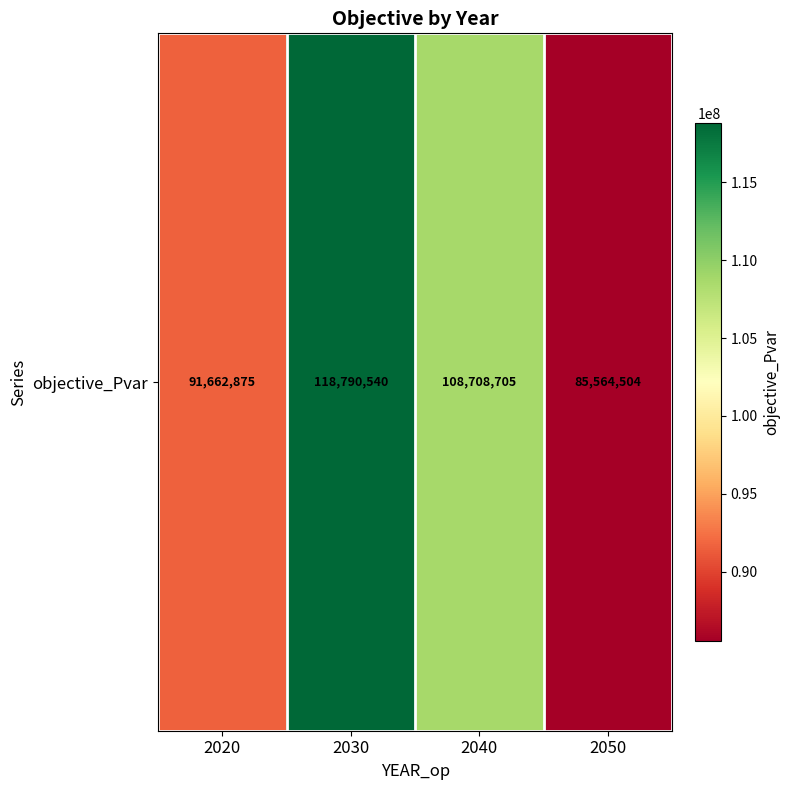

Reading left to right, extract all data points from this chart.

91662874.6	118790540.0	108708704.7	85564504.3